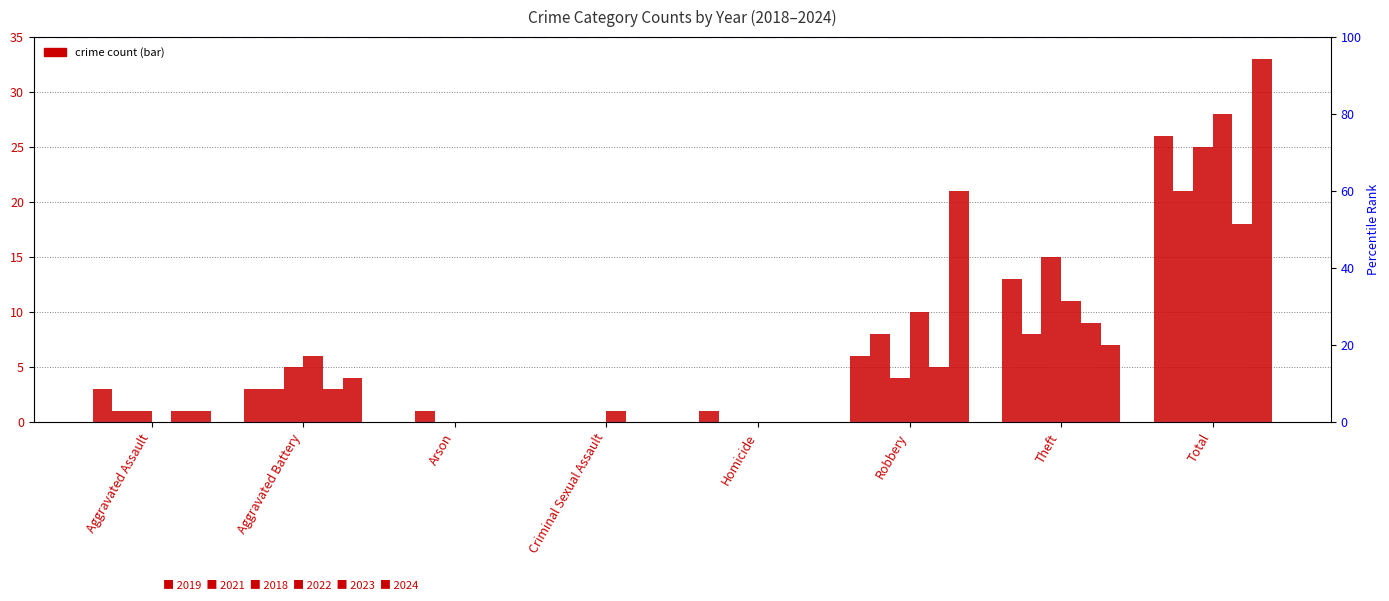

Which series changed the most between Aggravated Battery and Criminal Sexual Assault?

2018